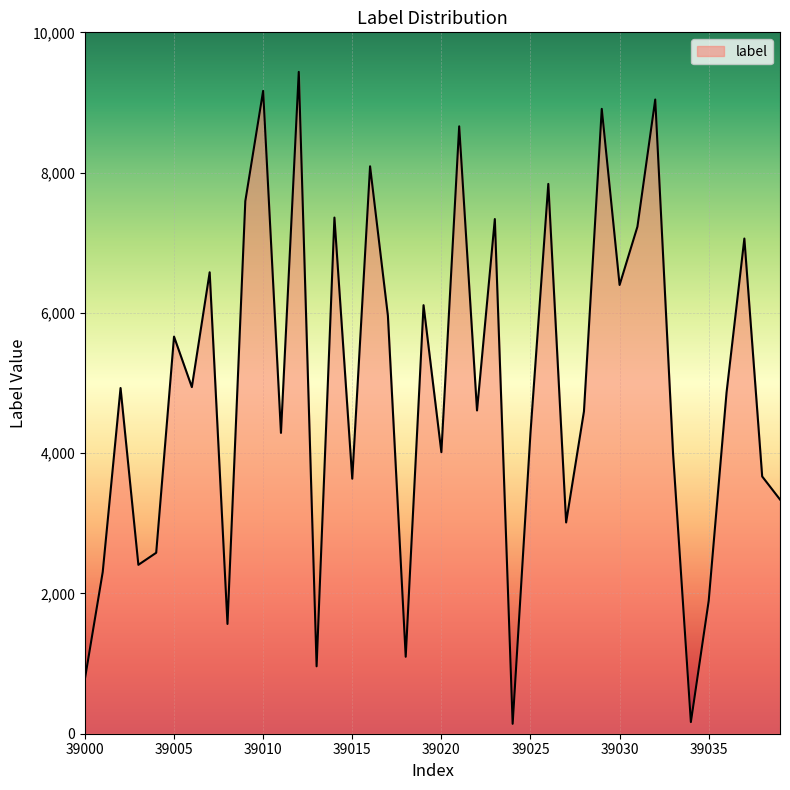

What is the average value?

4913